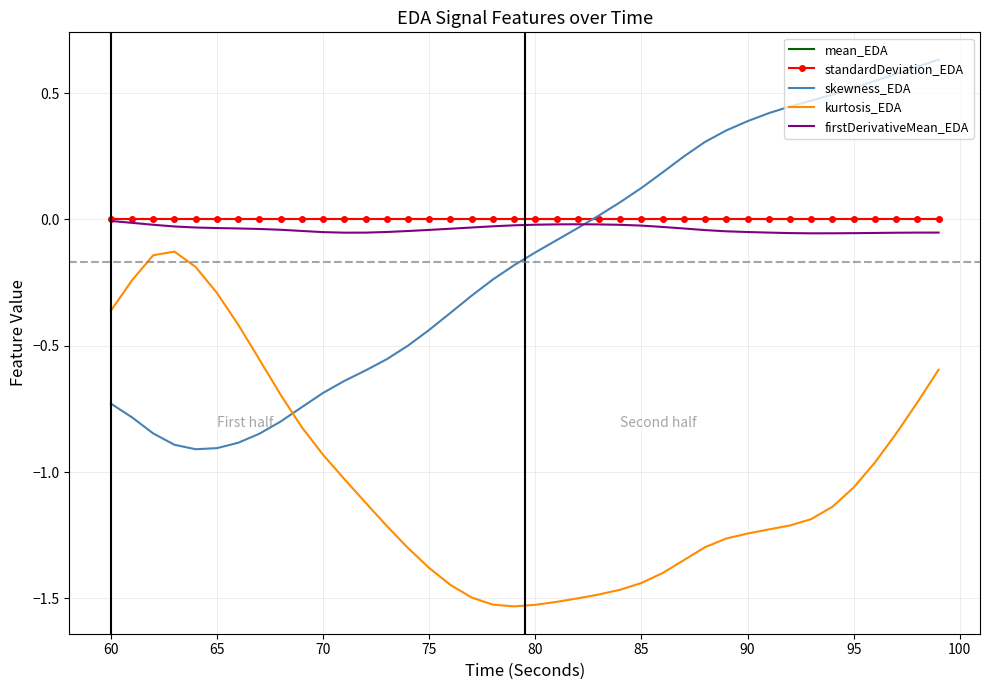

True or false: kurtosis_EDA and mean_EDA cross at least once.

False